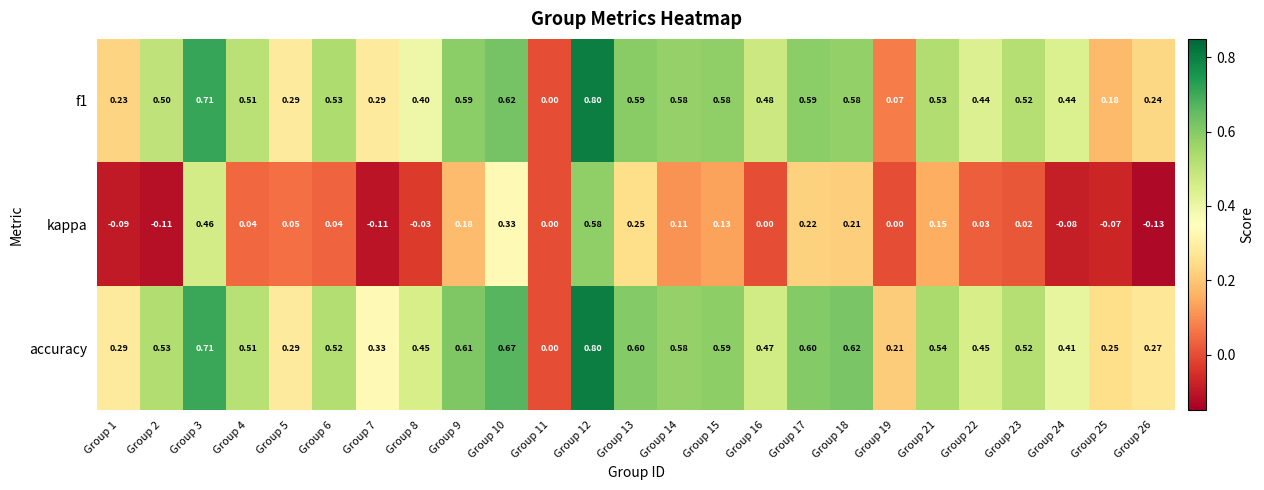

Is the value of accuracy at Group 6 greater than the value of f1 at Group 2?

Yes